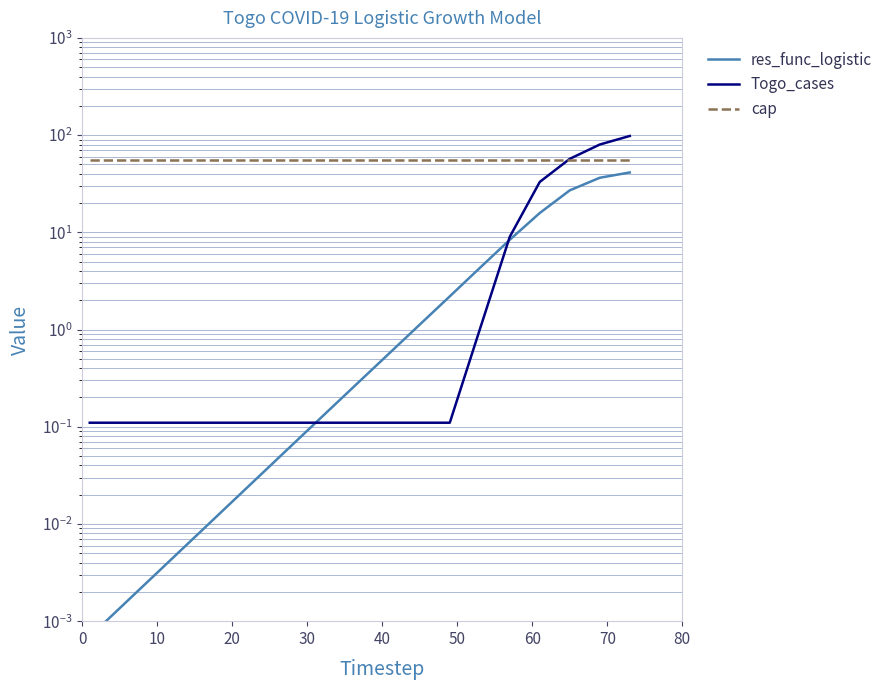

At 30, list the series in order from largest to smallest.

cap, Togo_cases, res_func_logistic